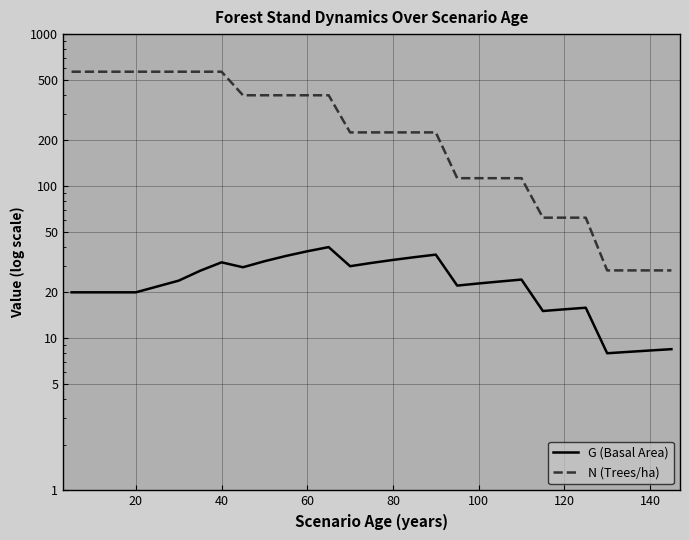

What is the difference between the maximum and minimum values in the N (Trees/ha) series?

537.9